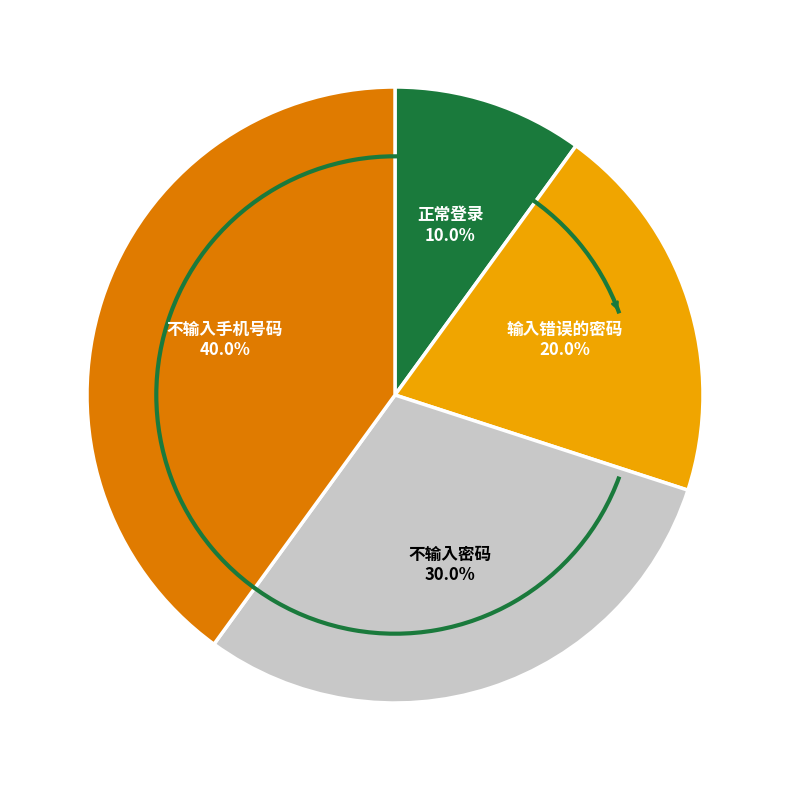

Is there any slice that represents more than half of the pie?

No